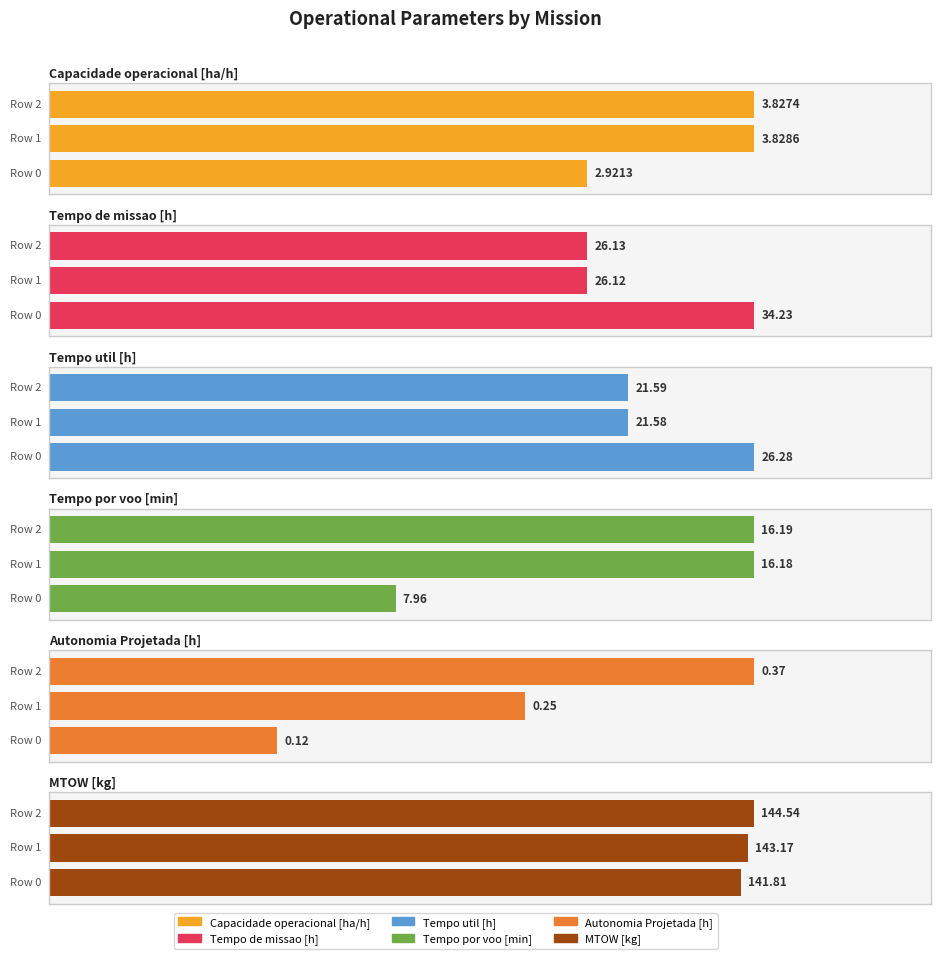

Reading left to right, extract all data points from this chart.

Capacidade operacional [ha/h]: 2.9	3.8	3.8
Tempo de missao [h]: 34.2	26.1	26.1
Tempo util [h]: 26.3	21.6	21.6
Tempo por voo [min]: 8.0	16.2	16.2
Autonomia Projetada [h]: 0.1	0.2	0.4
MTOW [kg]: 141.8	143.2	144.5